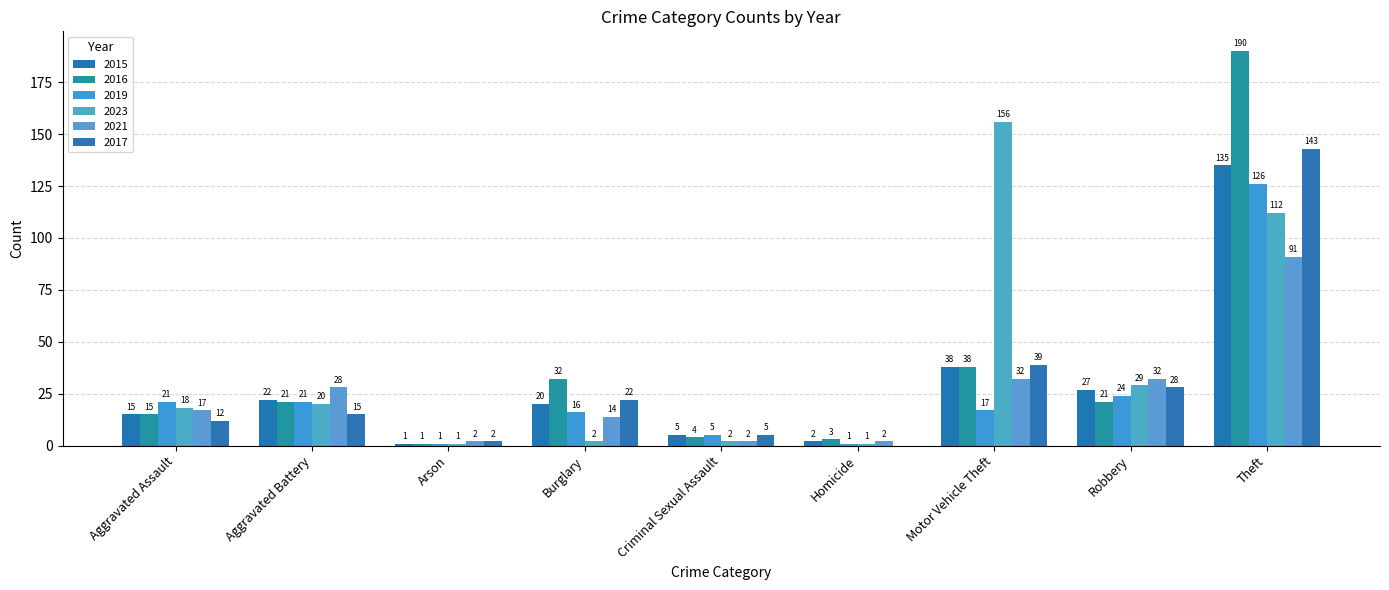

Which series has the largest range (max minus min)?

2016